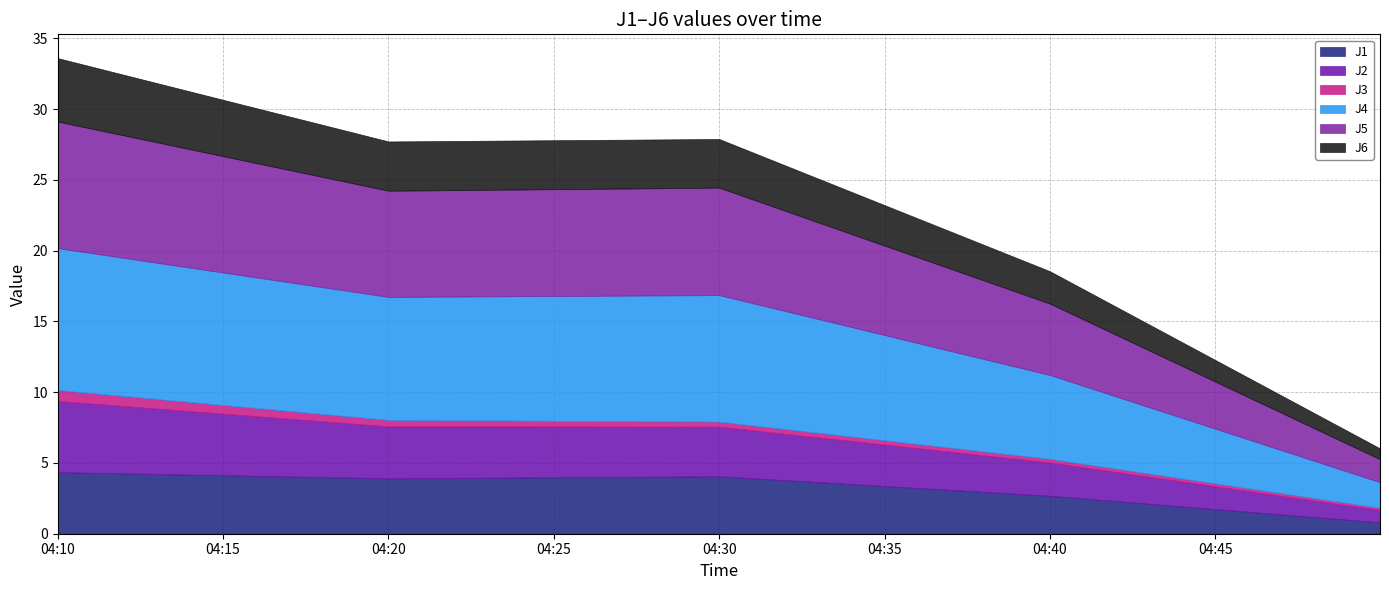

What is the greatest value displayed?

10.0